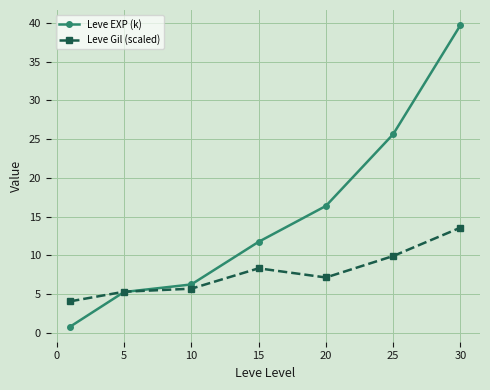

List the series in order of their overall mean, highest first.

Leve EXP (k), Leve Gil (scaled)